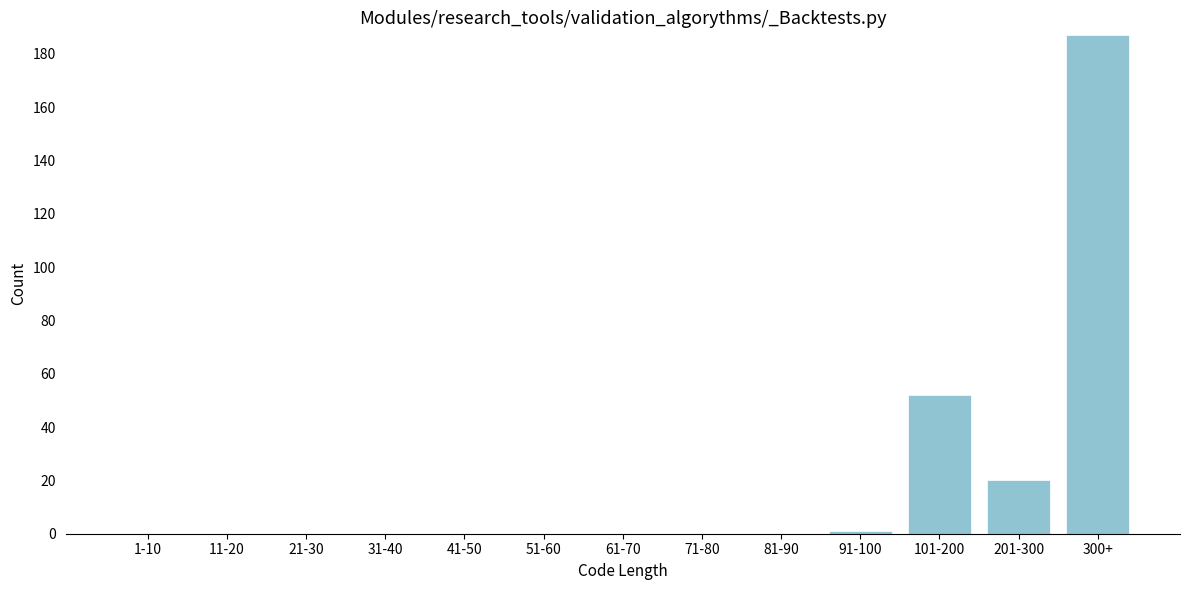

Reading left to right, list all the values displayed in this chart.

1-10=0	11-20=0	21-30=0	31-40=0	41-50=0	51-60=0	61-70=0	71-80=0	81-90=0	91-100=1	101-200=52	201-300=20	300+=187